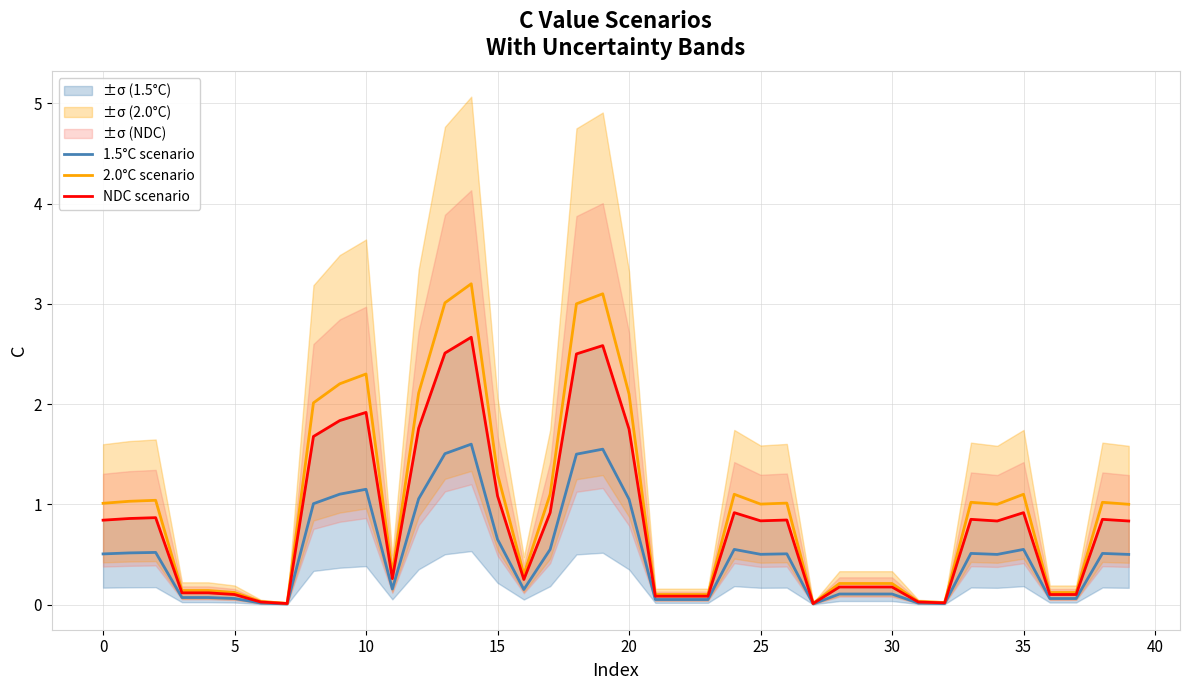

What is the difference between the maximum and minimum values in the NDC scenario series?

2.7